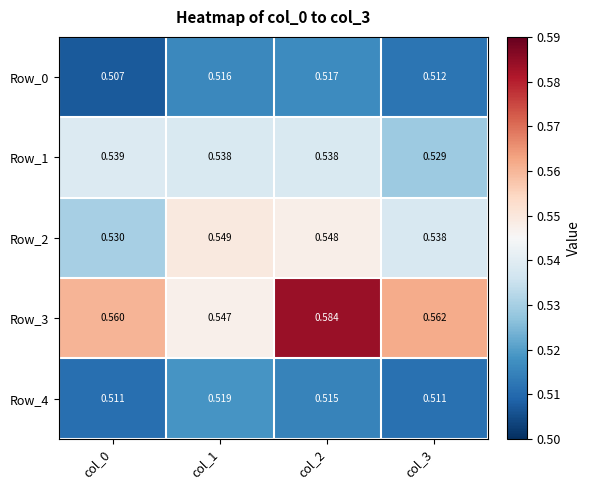

Which label corresponds to the largest value in the chart?

col_2